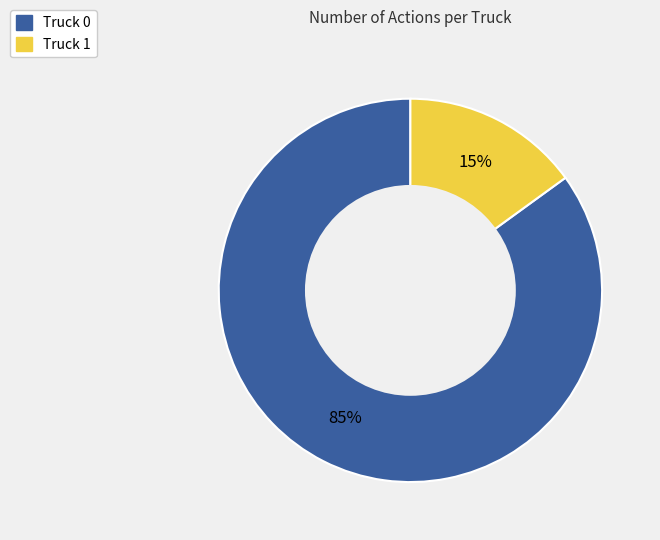

To the nearest percent, what is the average slice percentage?

50%